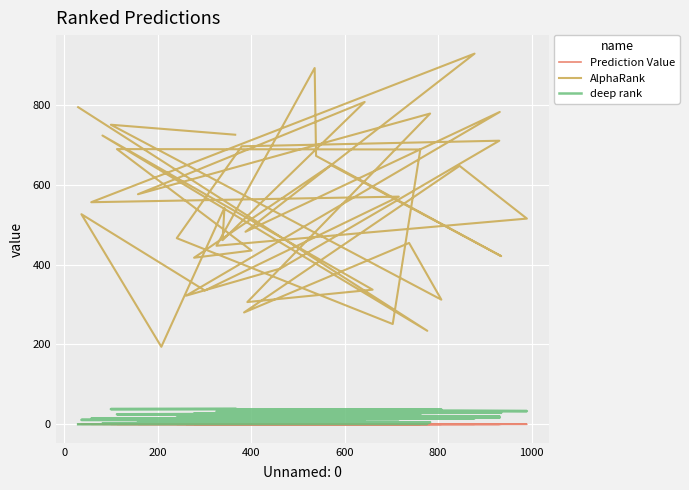

The deep rank series shows 15.3 at 10. True or false?

False